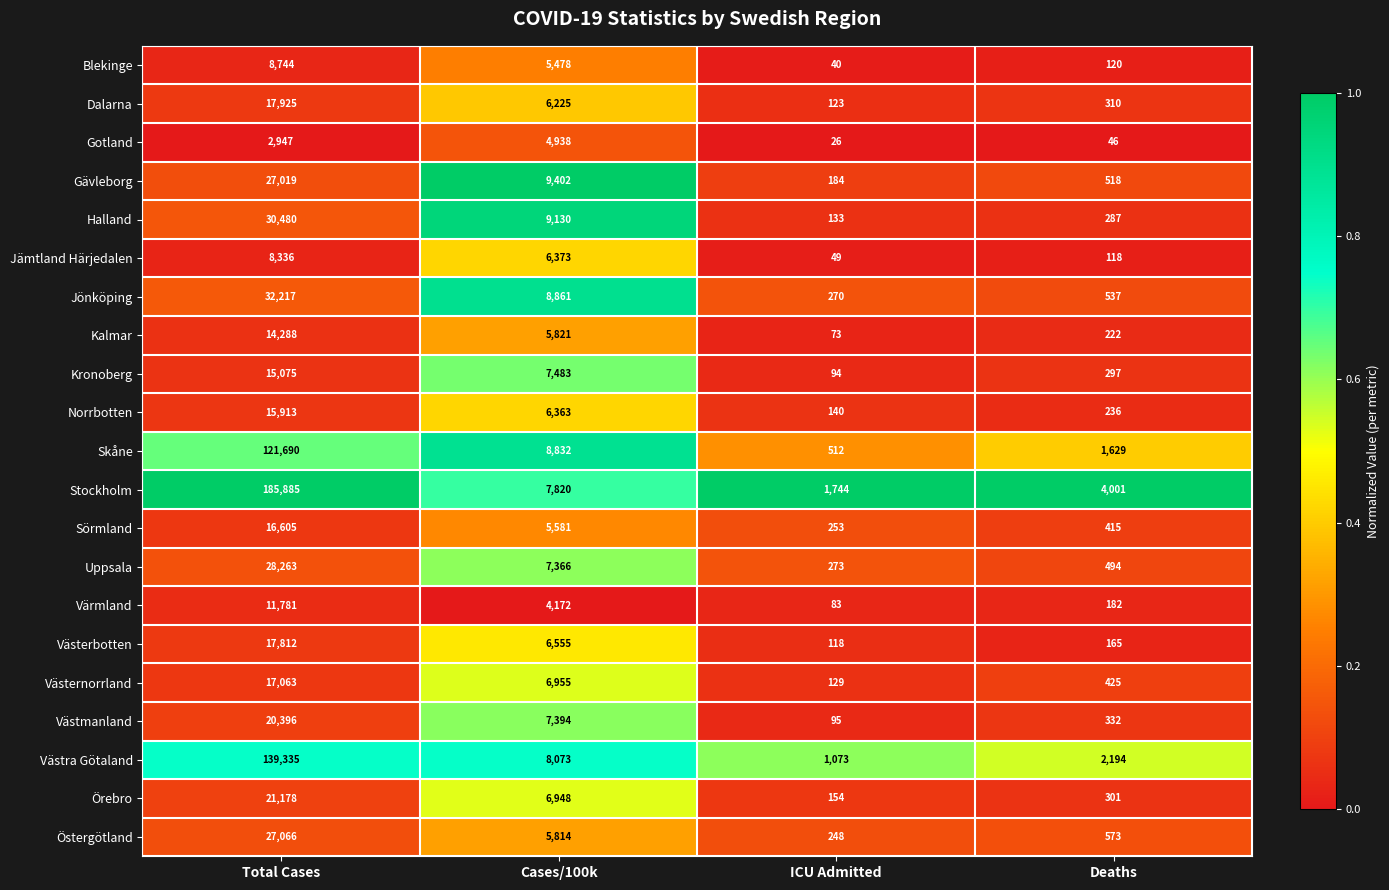

How many categories are shown in the chart?

4